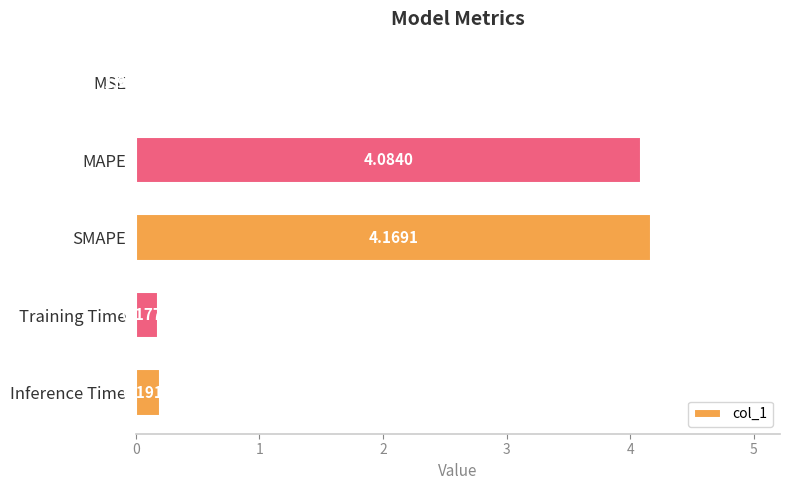

Are the bars horizontal?

Yes